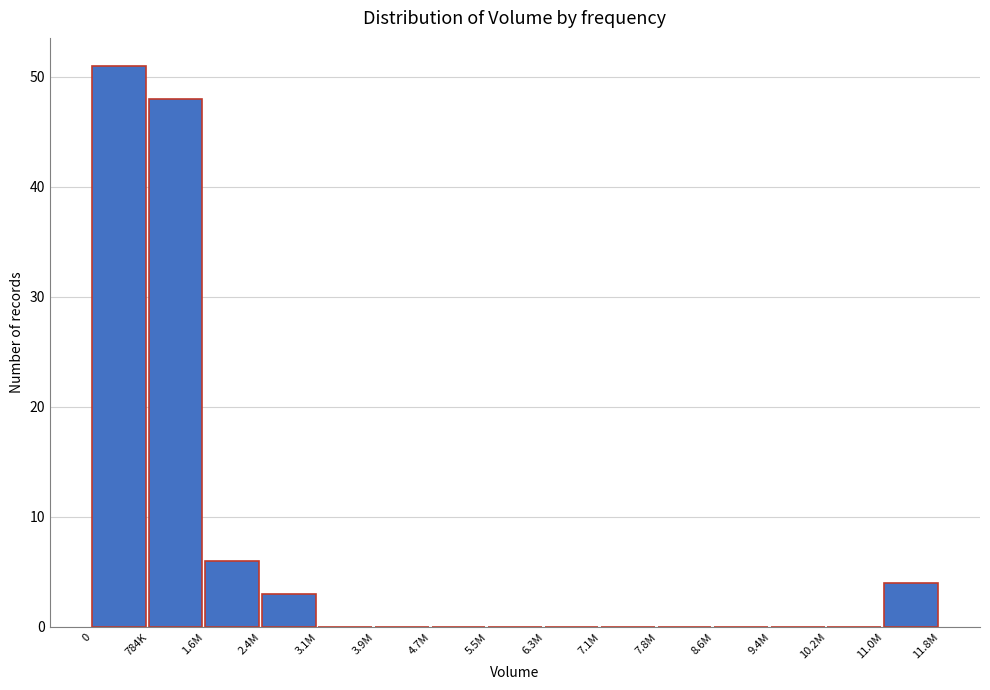

Reading left to right, extract all data points from this chart.

0=51	784K=48	1.6M=6	2.4M=3	3.1M=0	3.9M=0	4.7M=0	5.5M=0	6.3M=0	7.1M=0	7.8M=0	8.6M=0	9.4M=0	10.2M=0	11.0M=4